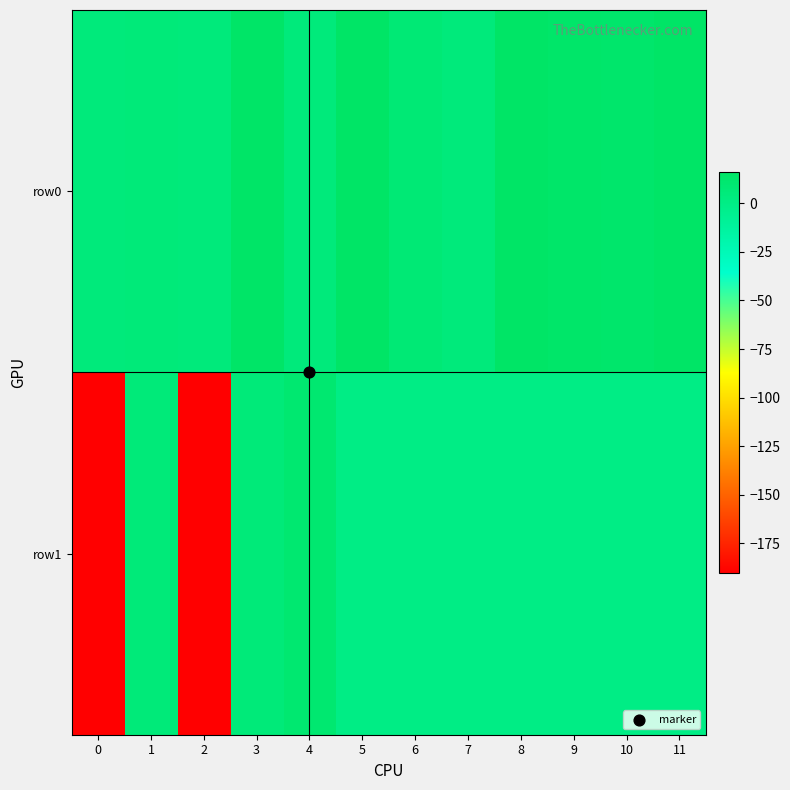

Reading left to right, extract all data points from this chart.

row0: 0=5.0	1=6.0	2=5.0	3=15.0	4=5.0	5=16.0	6=8.0	7=5.0	8=16.0	9=14.0	10=13.0	11=16.0
row1: 0=-190.0	1=5.7	2=-190.0	3=5.7	4=10.4	5=0.0	6=0.0	7=0.0	8=0.0	9=0.0	10=0.0	11=0.0